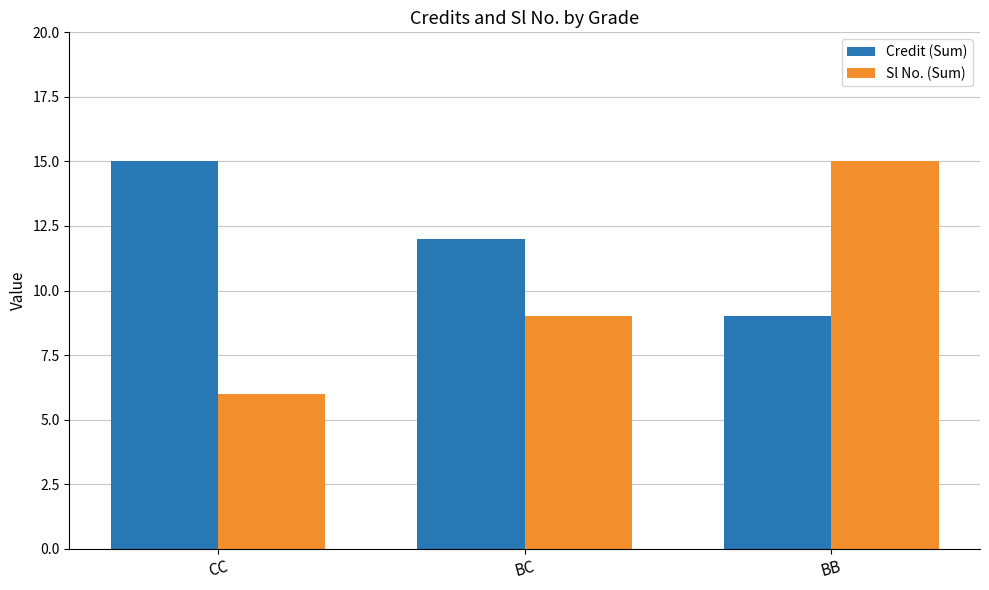

What is the label of the 3rd bar from the right?

CC